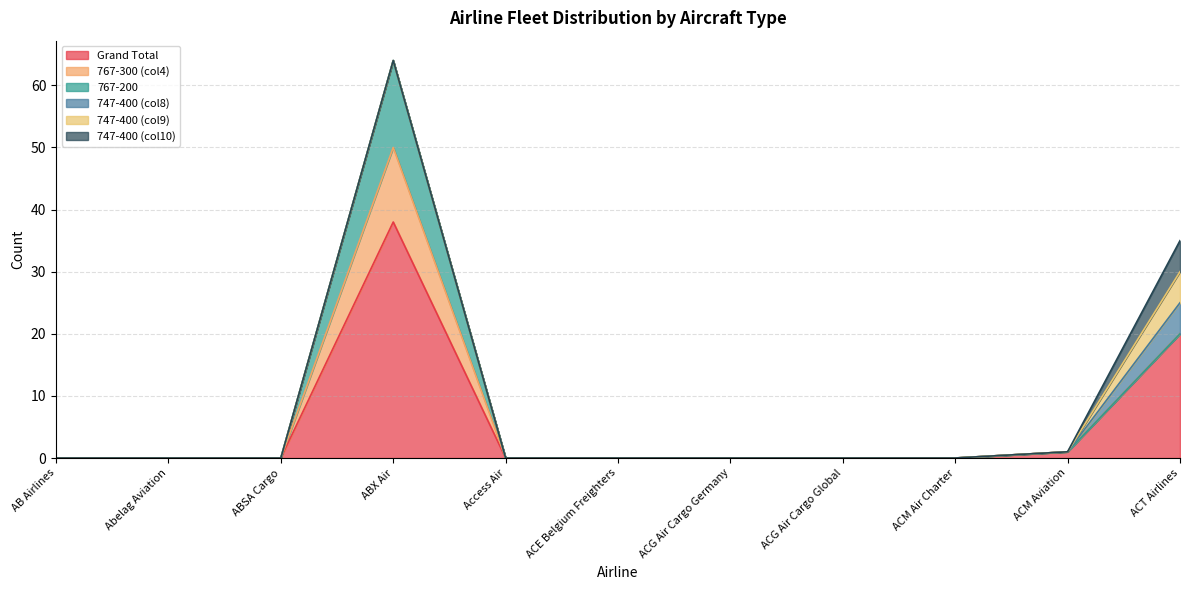

Which series has the largest range (max minus min)?

Grand Total